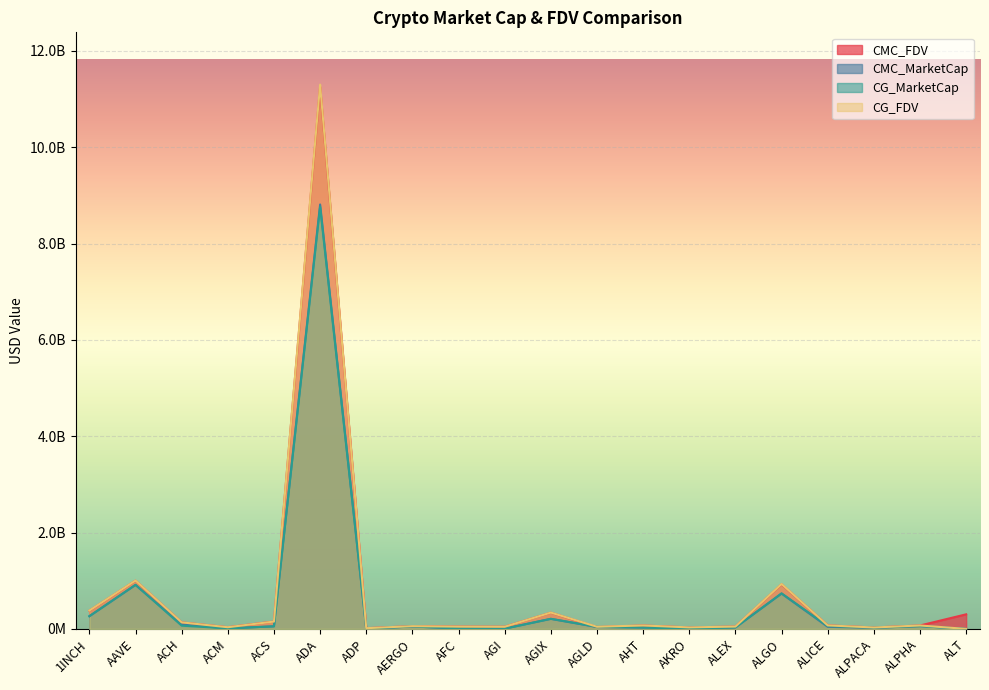

Rank the categories by CG_MarketCap value from lowest to highest.

ALT, AKRO, ADP, AGI, ACM, AFC, ALPACA, AHT, ALEX, AGLD, AERGO, ACS, ALPHA, ALICE, ACH, AGIX, 1INCH, ALGO, AAVE, ADA